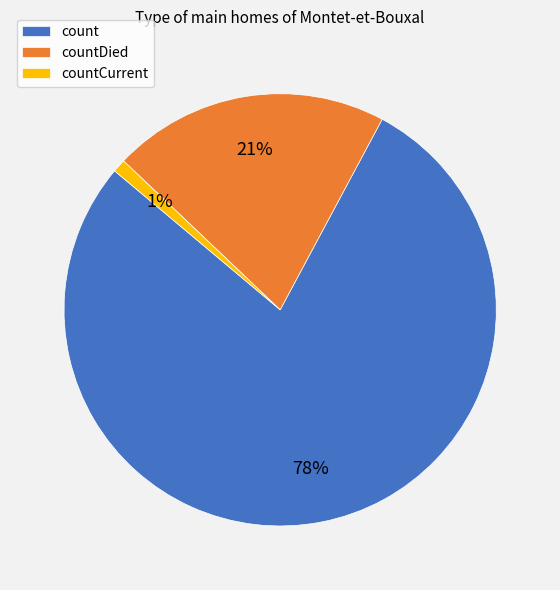

To the nearest percent, what is the combined percentage of countDied and countCurrent?

22%